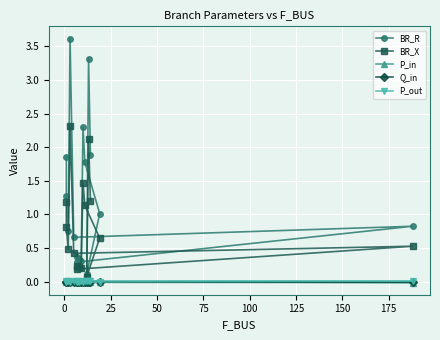

How many lines are shown in the chart?

5